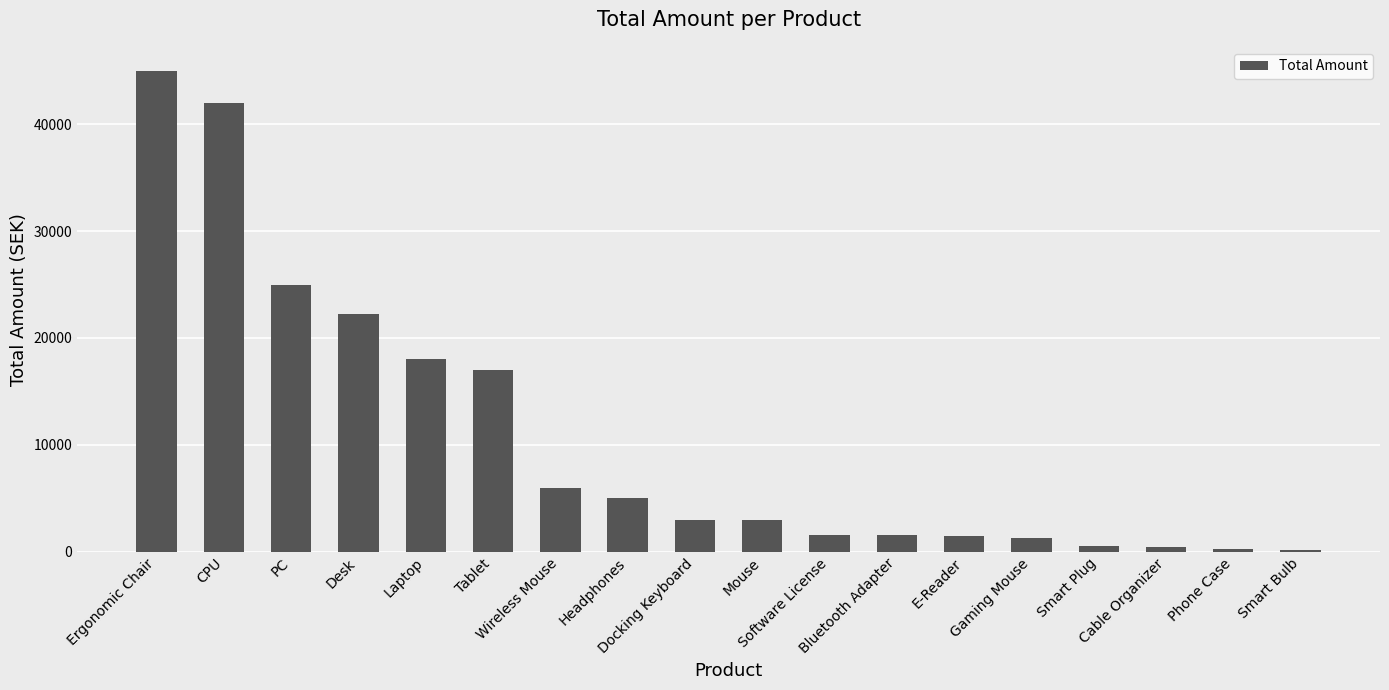

What is the sum of all values?

193579.0